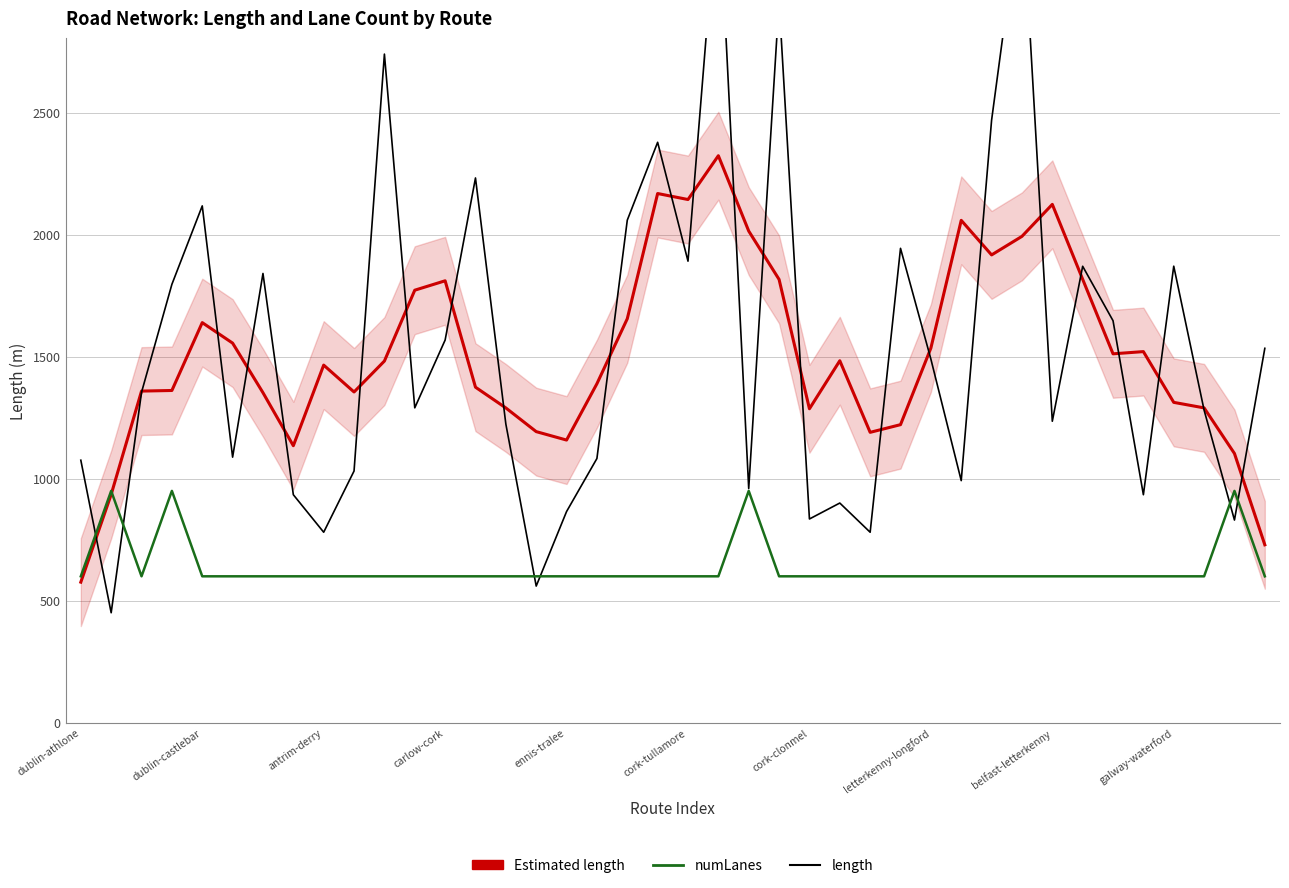

What is the minimum value for length?

450.7